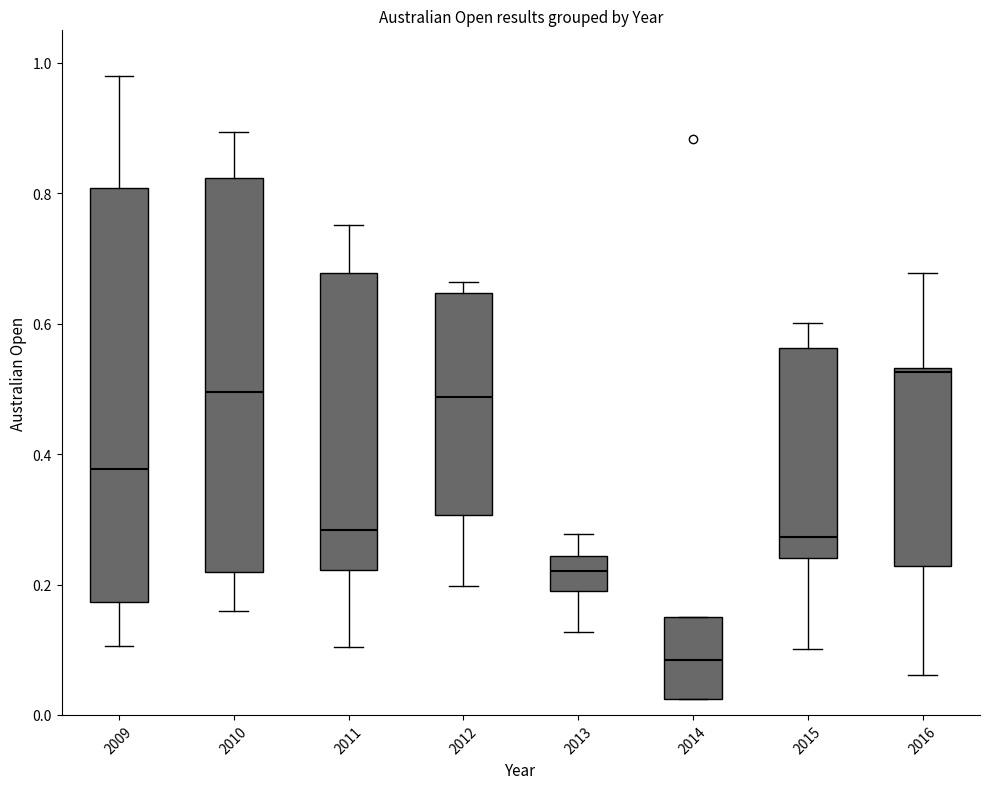

Which box is the tallest, from its lower edge to its upper edge?

2009